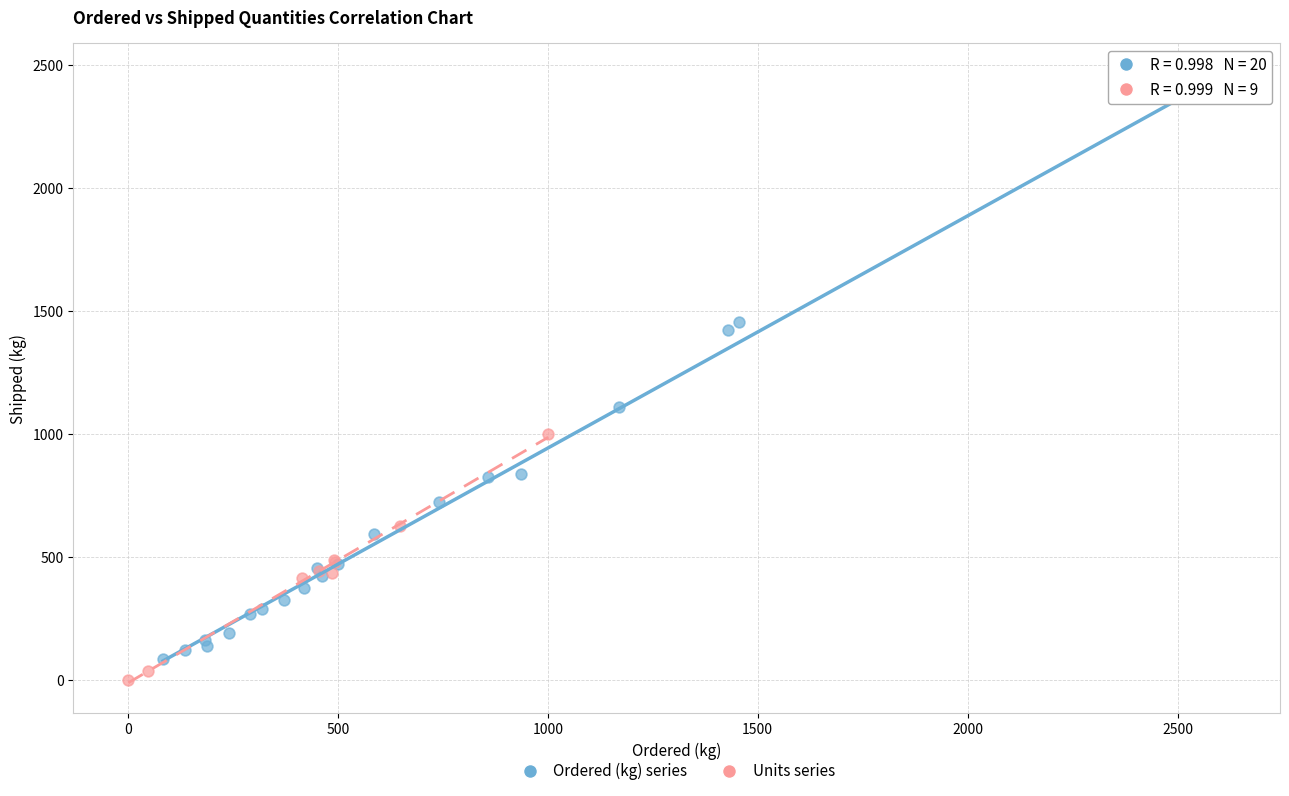

Which series has the widest spread of Y values?

Ordered (kg) series